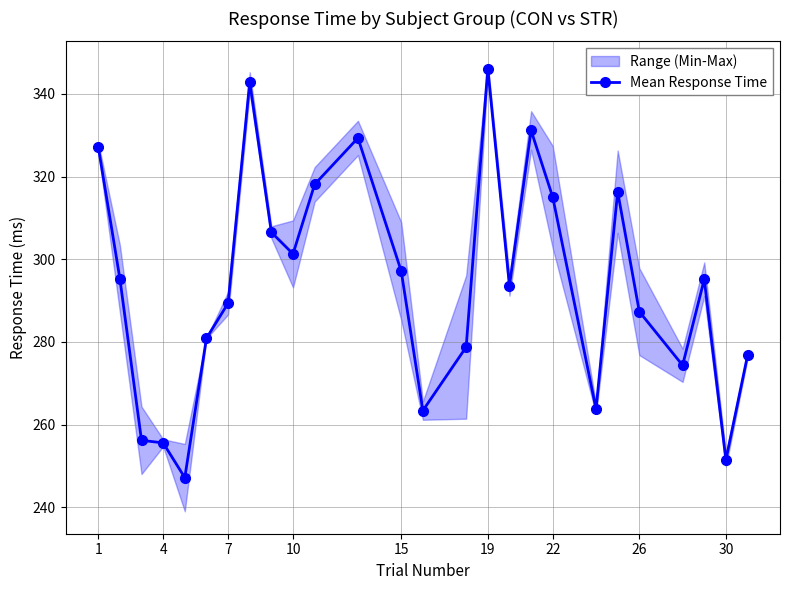

What is the lowest value of the Mean Response Time series?

247.2